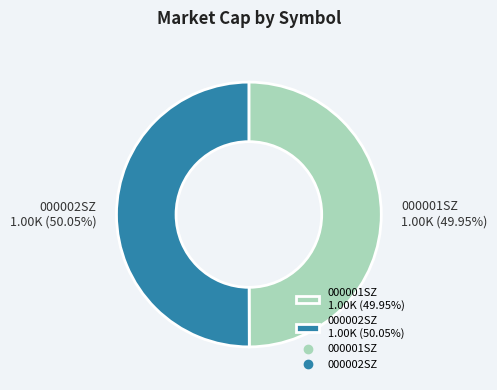

Approximately how many times larger is the value at 000002SZ 1.00K (50.05%) compared to 000001SZ 1.00K (49.95%)?

1.0